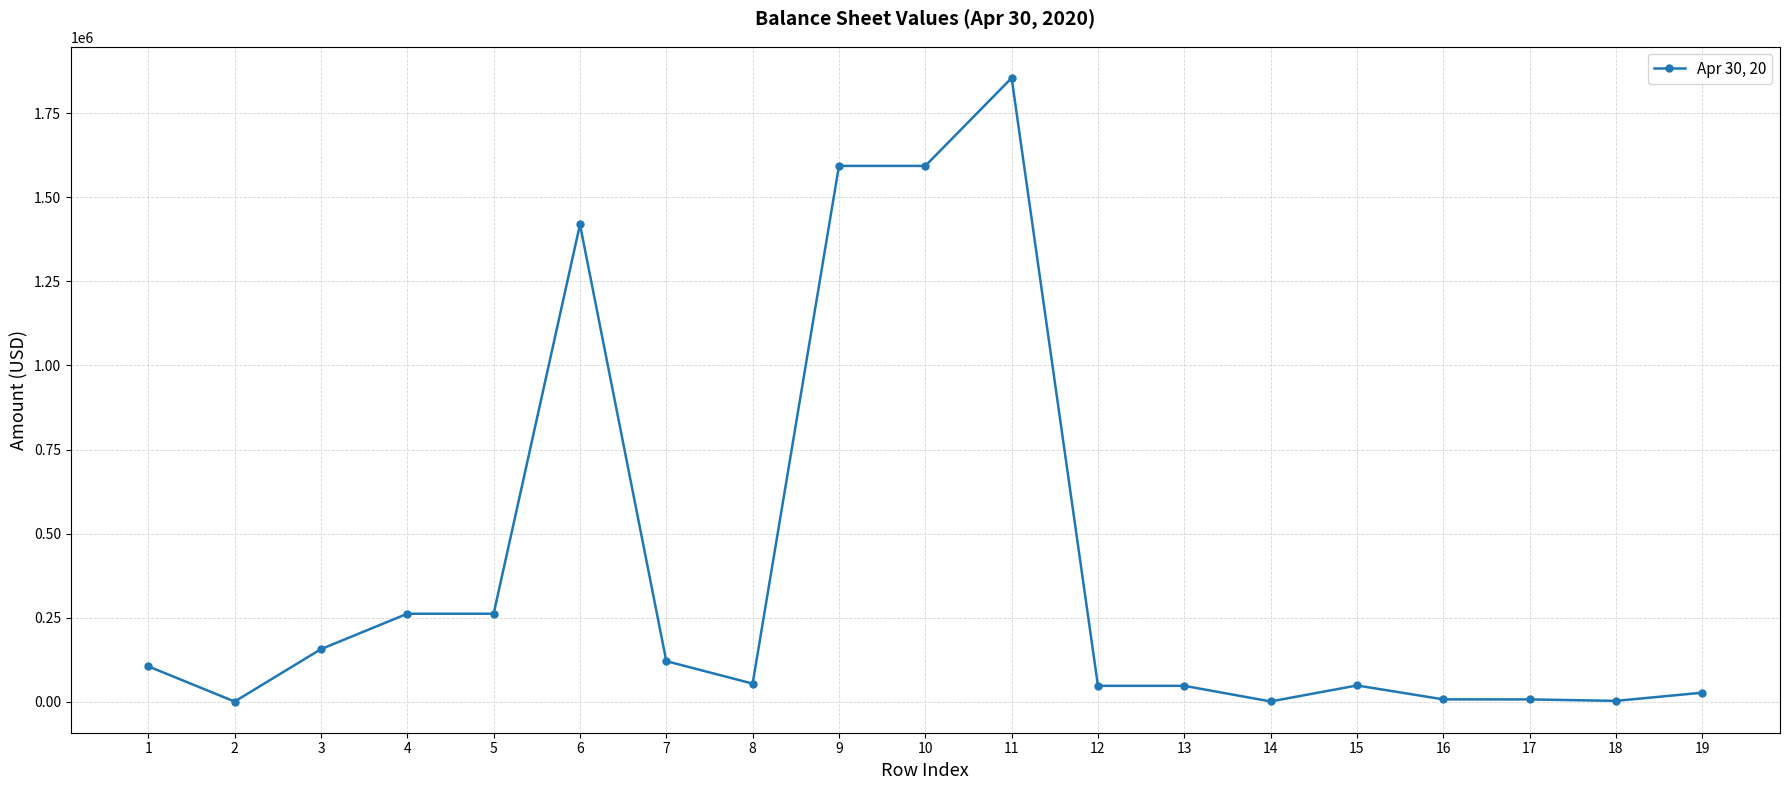

What is the value of the 5th point from the left?

261532.4